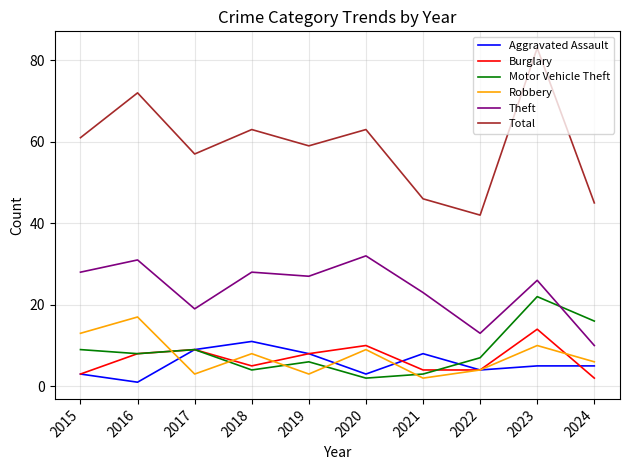

Which category has the highest value across all series?

2023